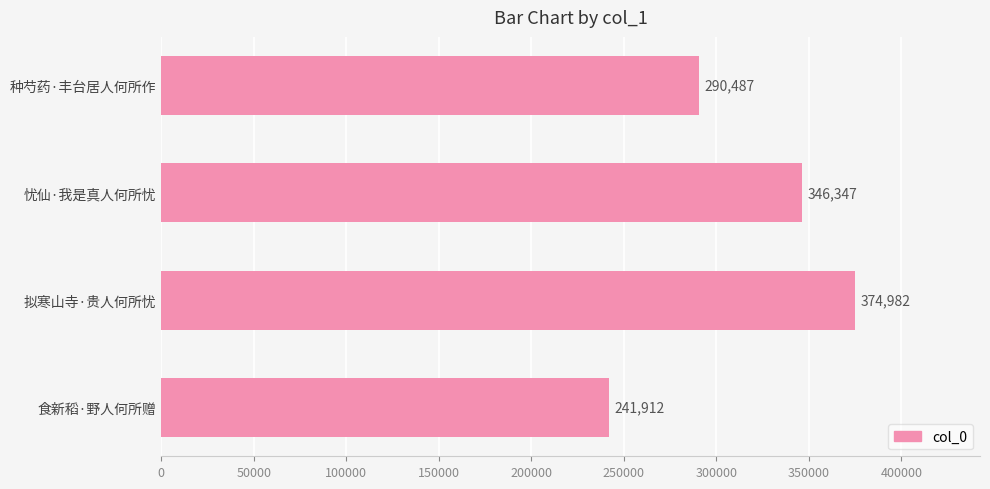

The value at 拟寒山寺·贵人何所忧 is 374982. True or false?

True